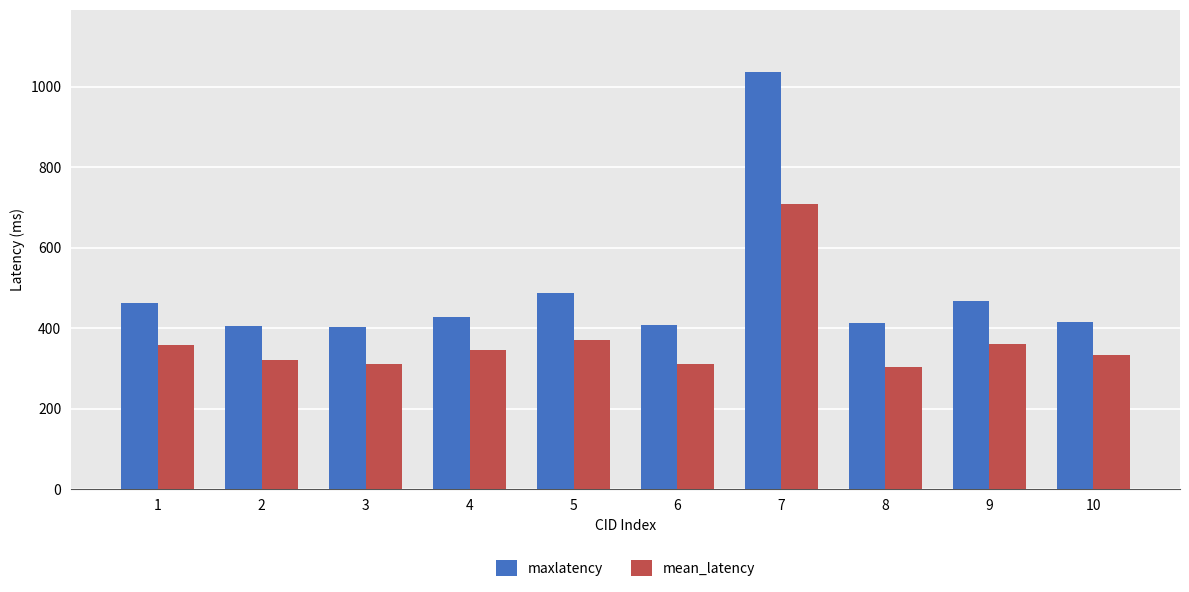

Is the value of mean_latency at 4 greater than the value of maxlatency at 7?

No